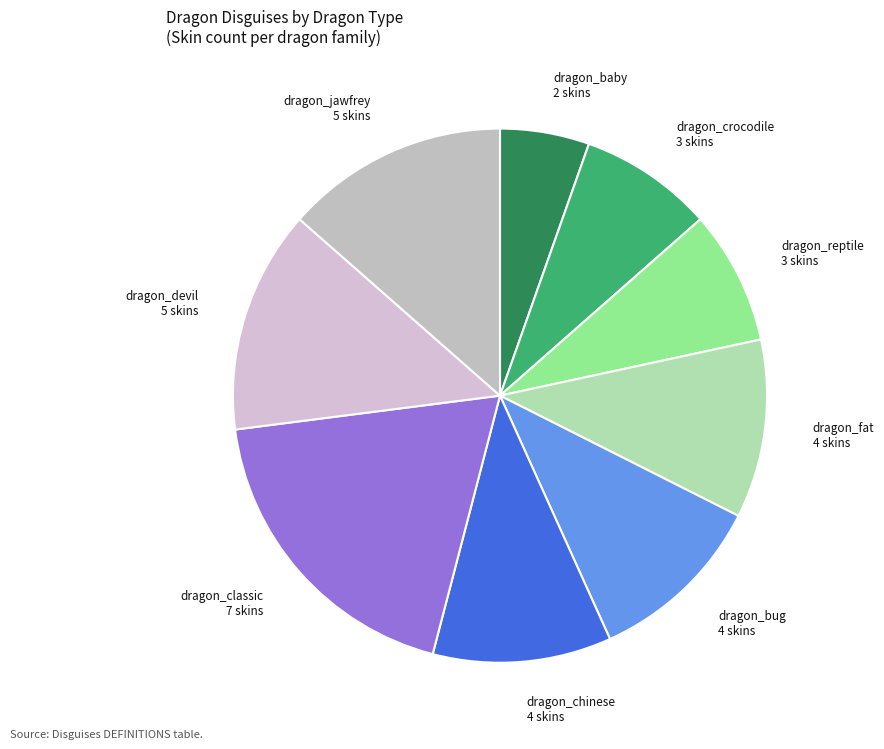

What is the ratio of the value at dragon_classic 7 skins to the value at dragon_reptile 3 skins?

2.3